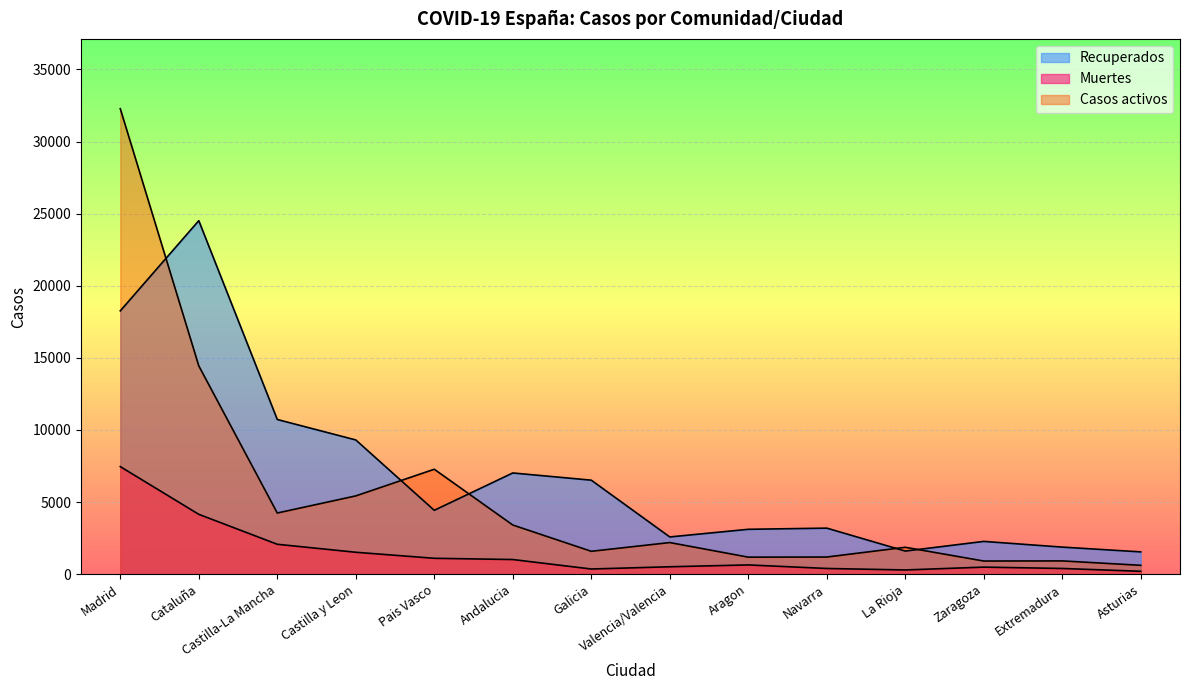

Is the value of Muertes at Zaragoza greater than the value of Recuperados at Andalucia?

No